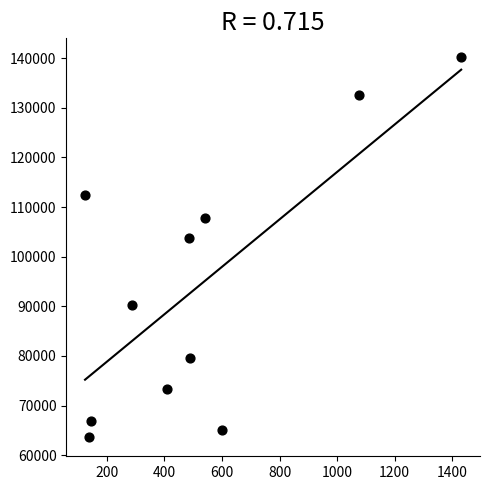

What is the range of Y values (max minus min)?

76569